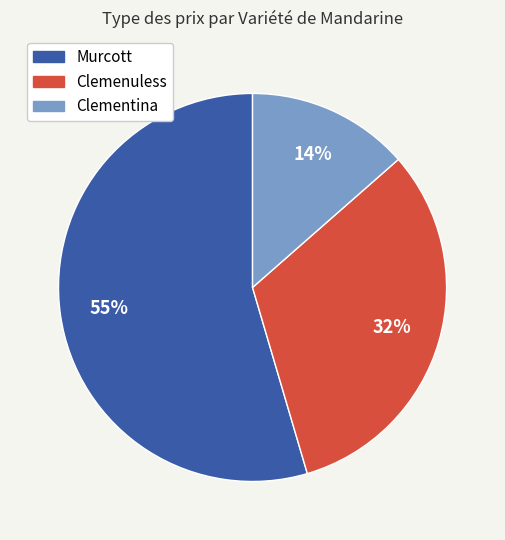

Is there any slice that represents more than half of the pie?

Yes